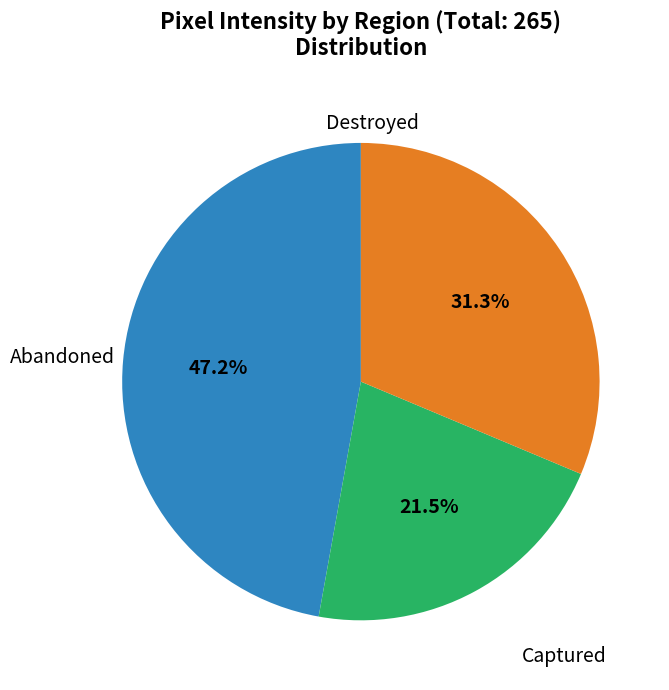

Does any single category account for the majority?

No